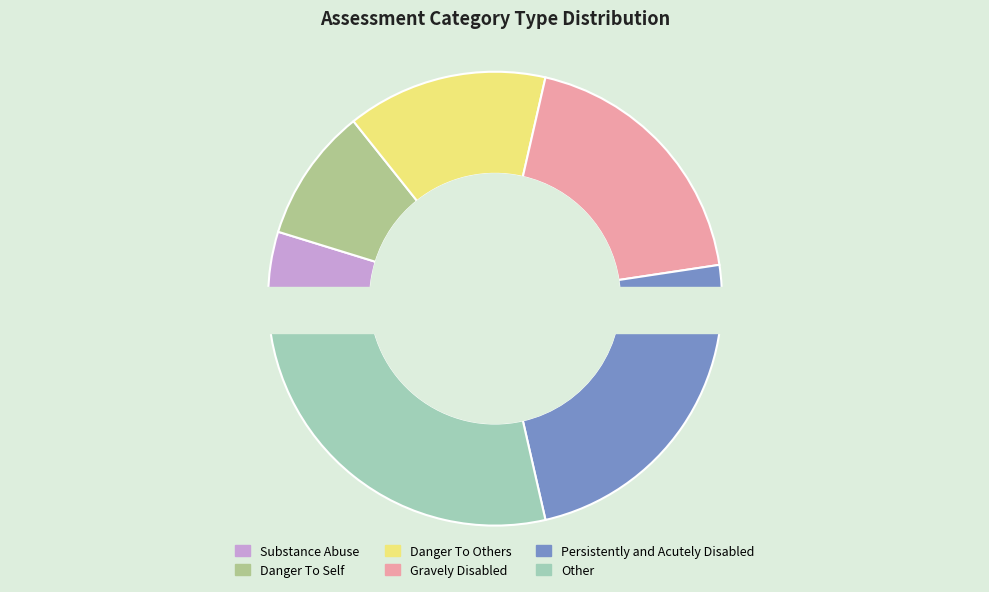

What percentage do Danger To Others and Other together represent?

42.9%